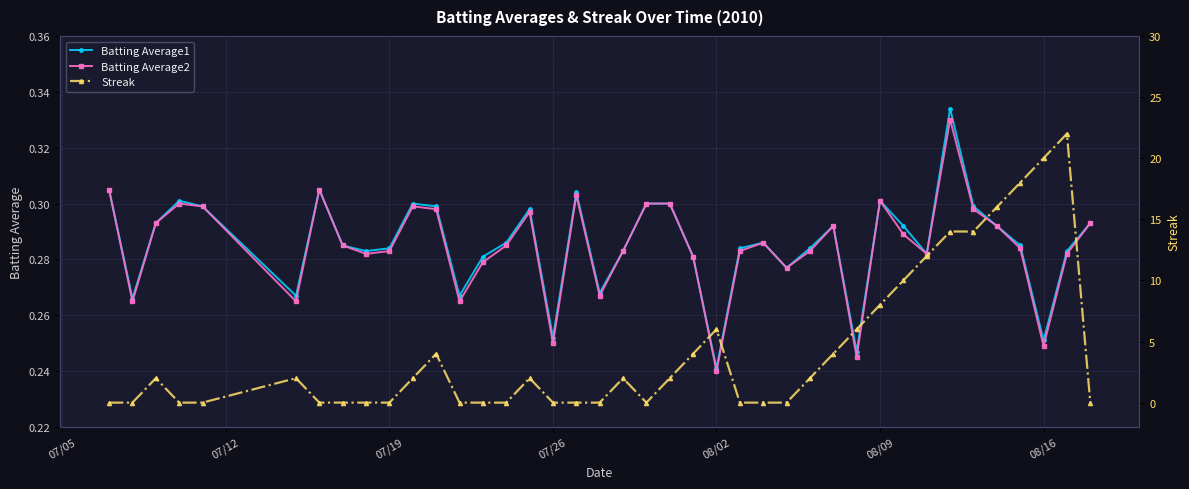

At which label is Batting Average1 closest to 0?

08/02